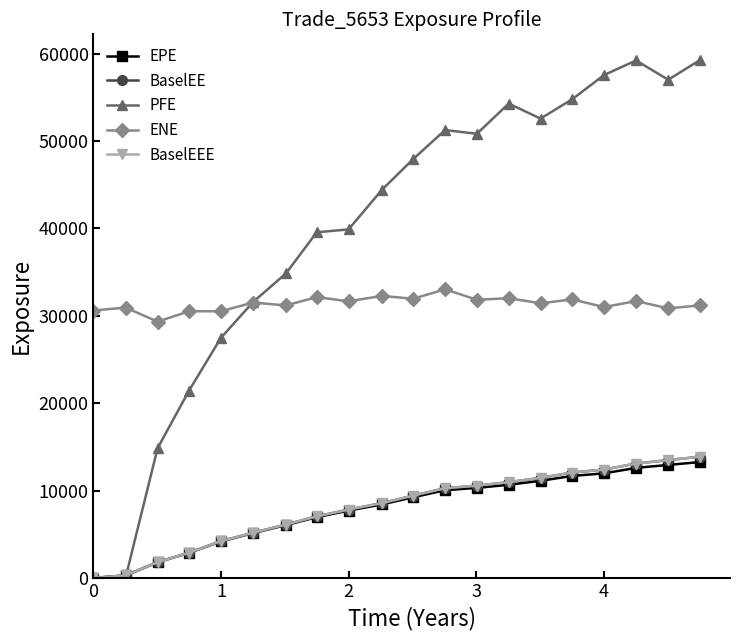

Which series ends up on top after the final intersection of BaselEEE and PFE?

PFE